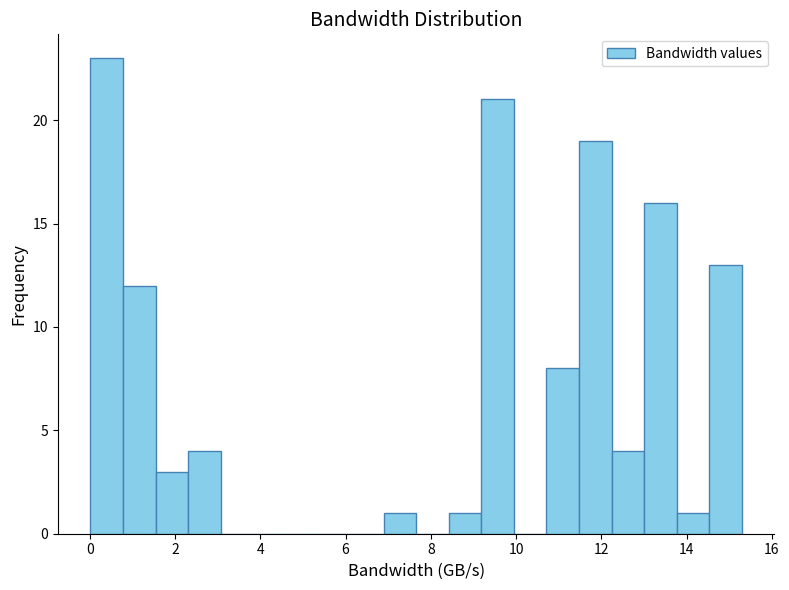

Around what value on the x-axis is the tallest bar? Give the approximate position of its centre, as read against the axis.

0.4